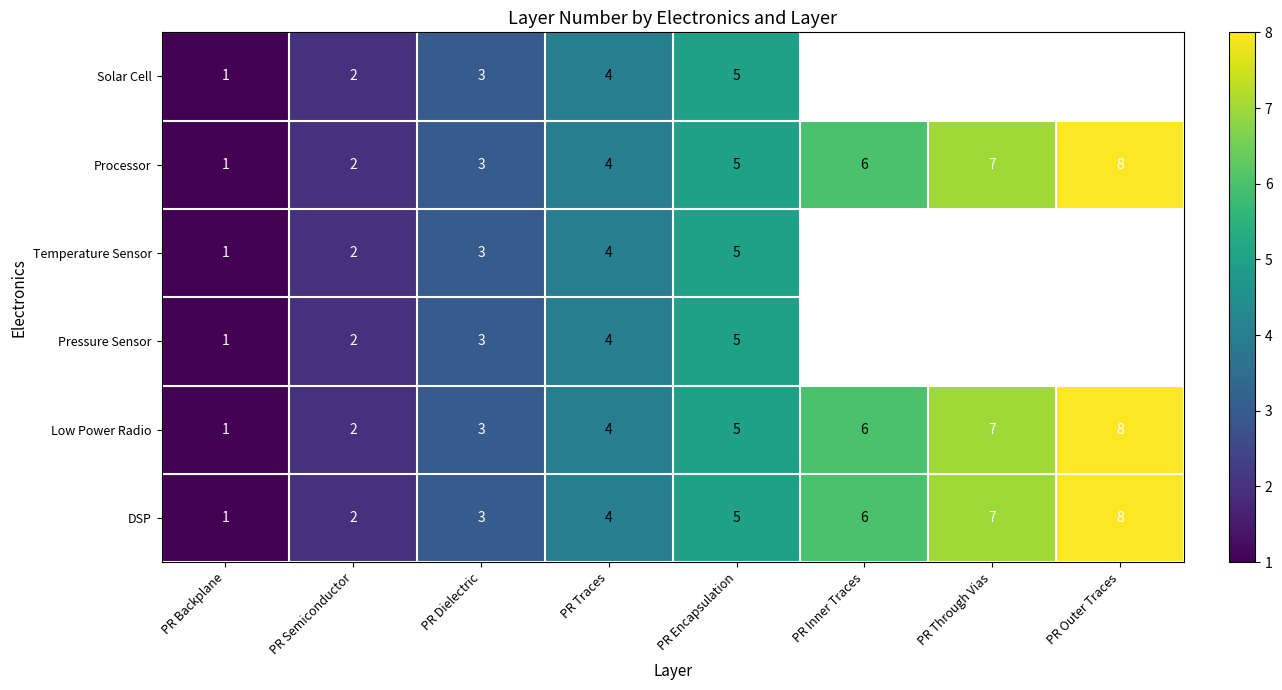

What is the total value across all series at PR Semiconductor?

12.0